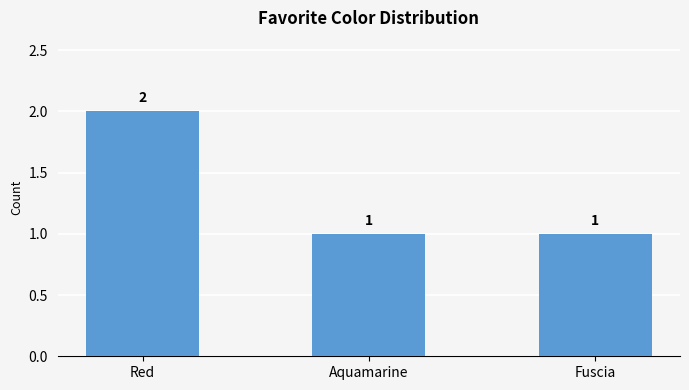

What is the difference between the maximum and minimum values?

1